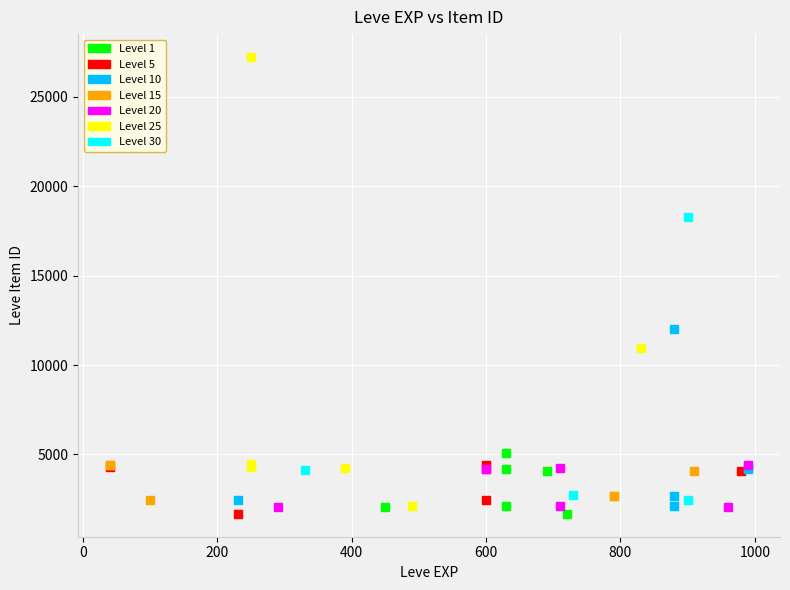

Which series reaches the maximum Y coordinate?

Level 25